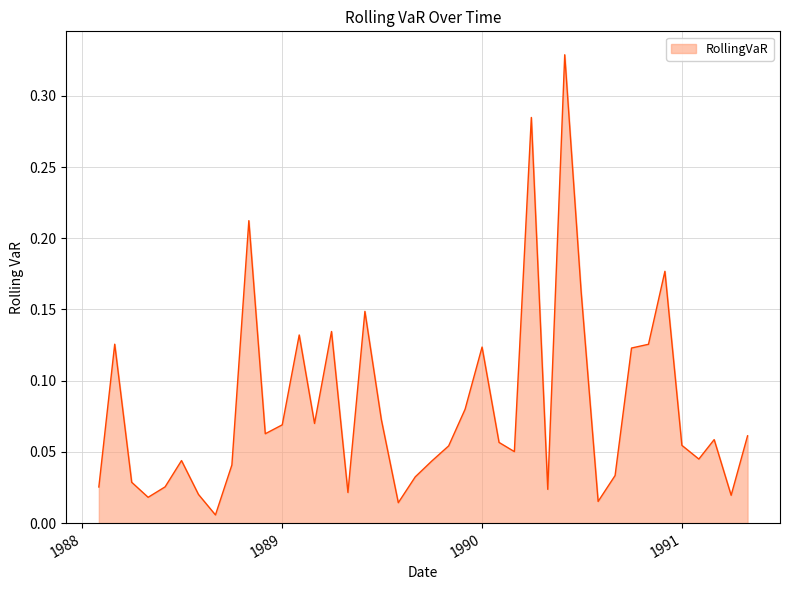

How many lines are shown in the chart?

1